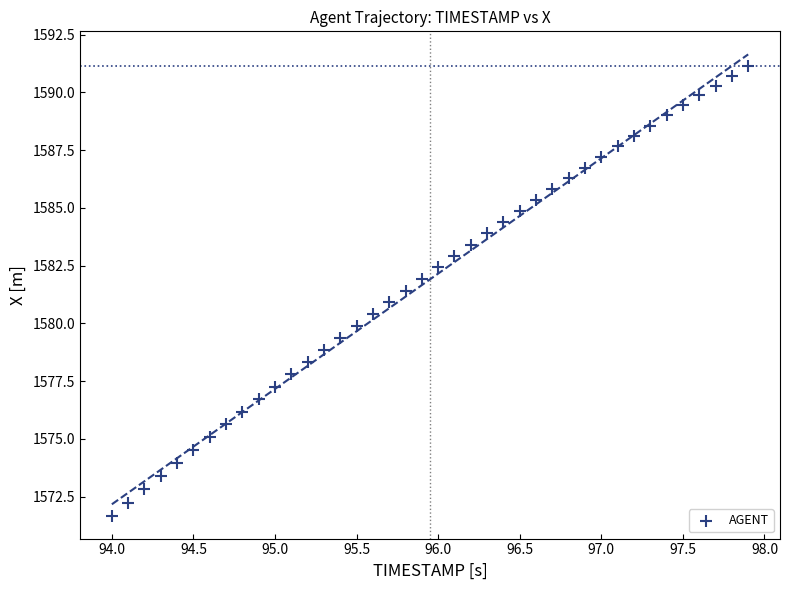

What is the range of X values (max minus min)?

3.9